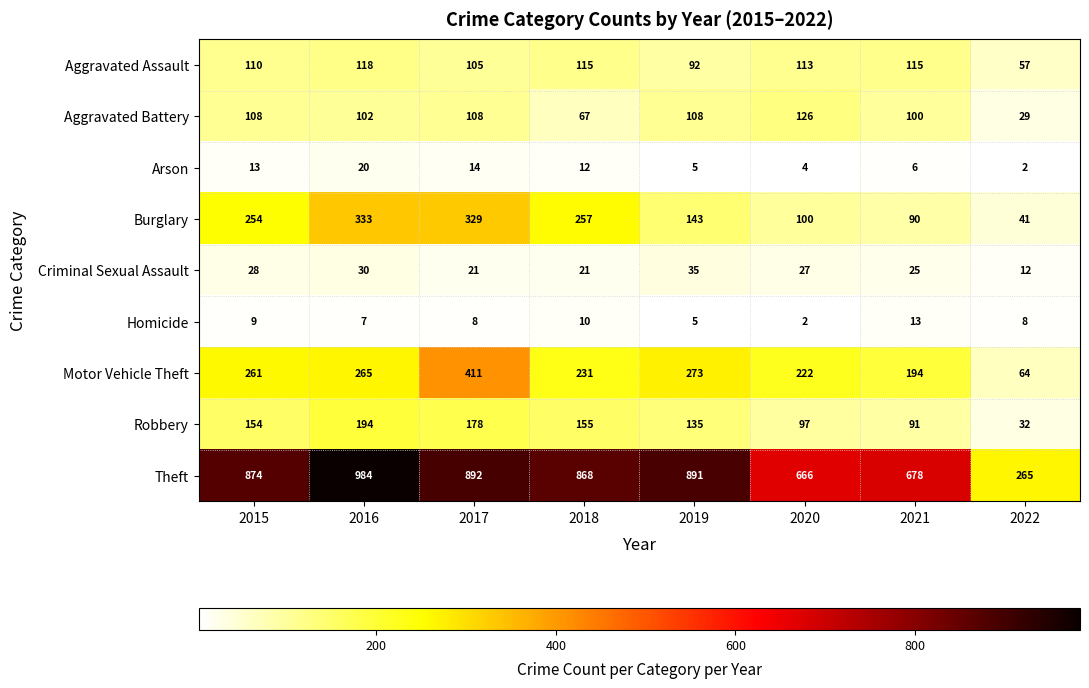

What is the total value across all series at 2018?

1736